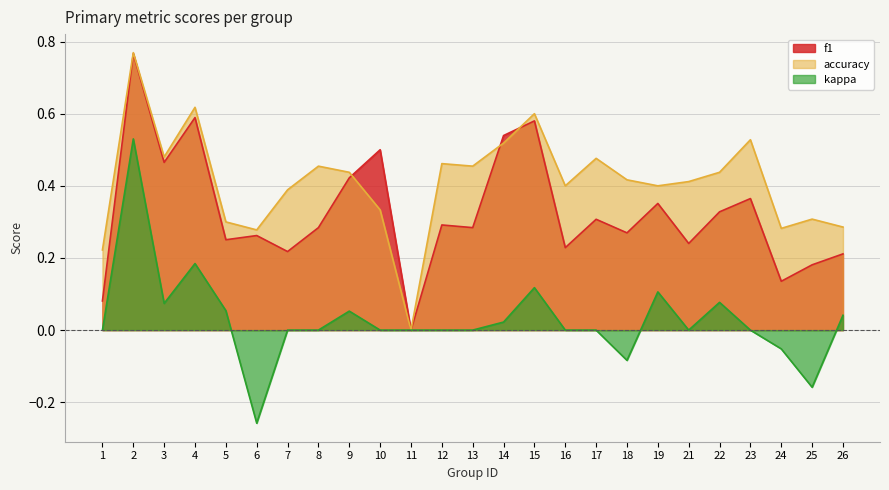

How many categories are shown in the chart?

25